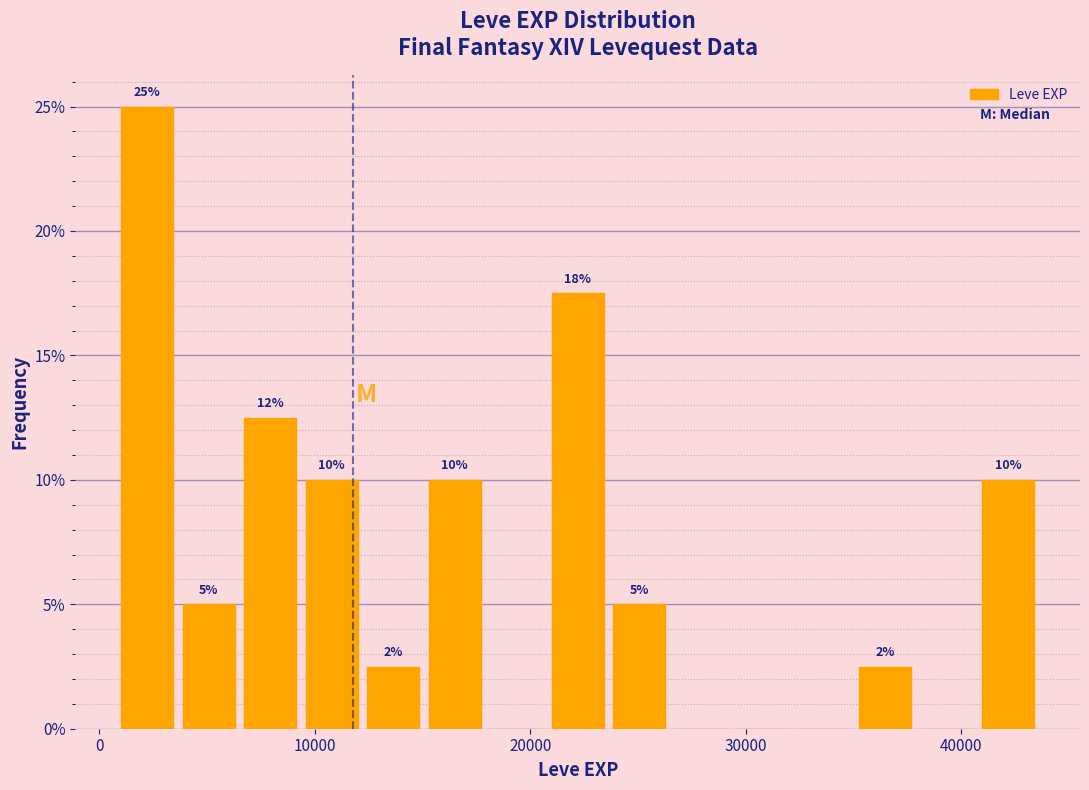

Around what value on the x-axis is the tallest bar? Give the approximate position of its centre, as read against the axis.

2000